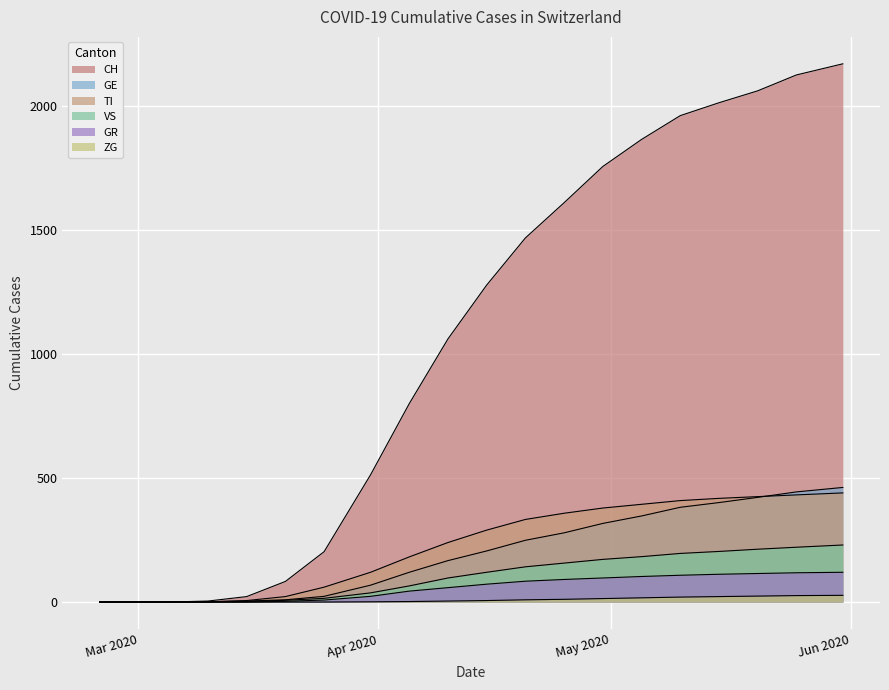

How many categories are shown in the chart?

20